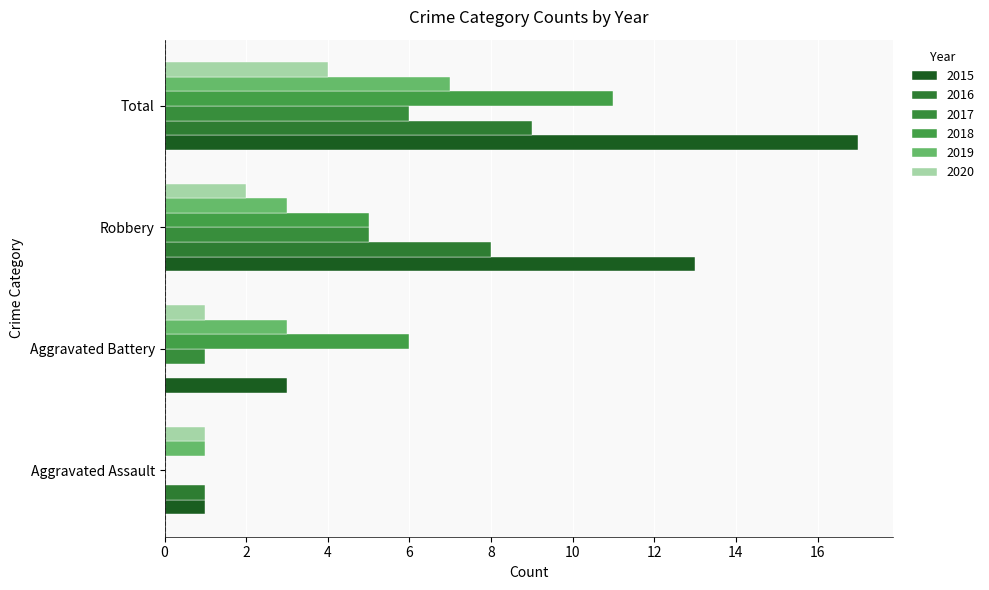

What is the value of the 2017 bar at the 4th from the left?

6